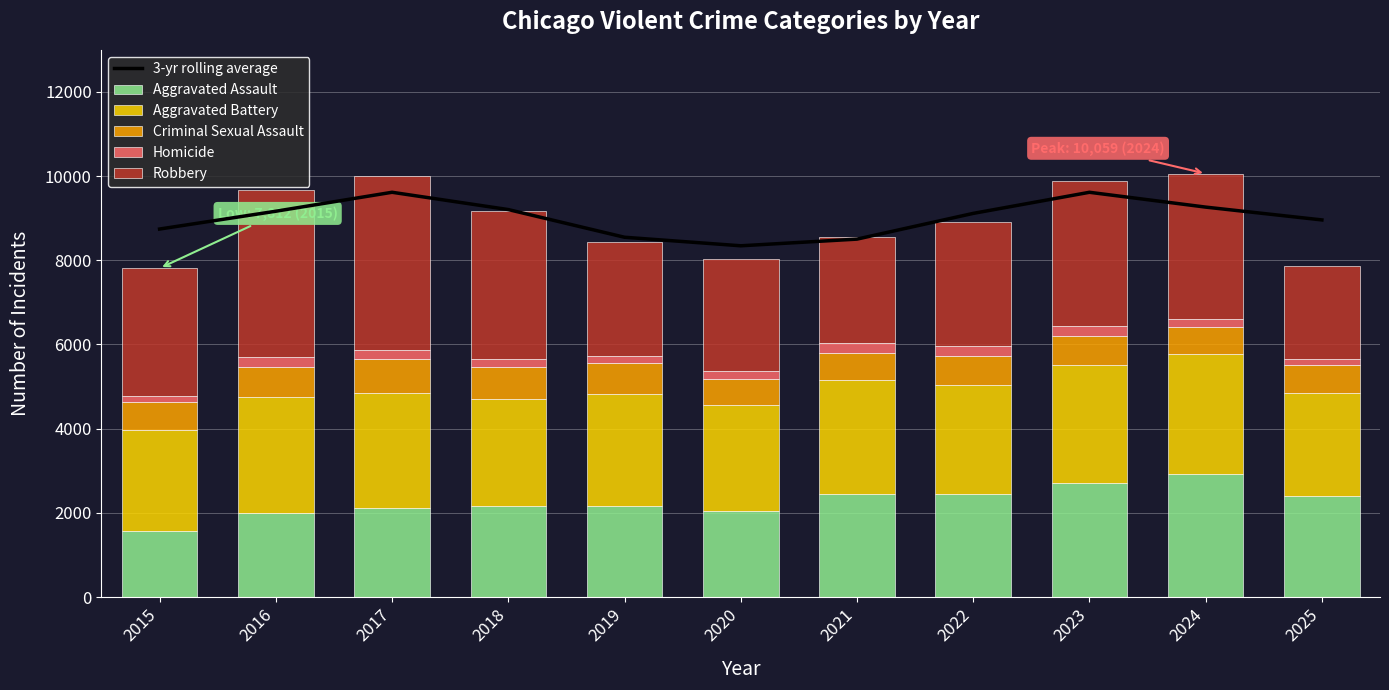

What is the difference between the maximum and minimum values in the 3-yr rolling average series?

1271.3